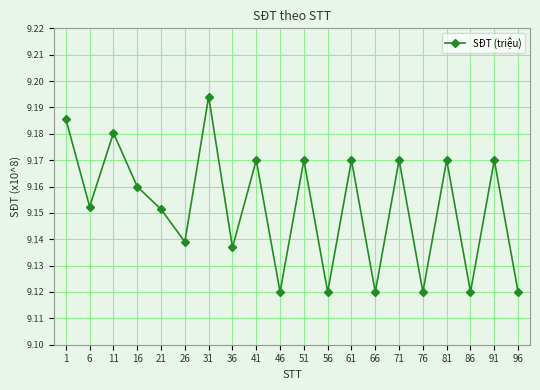

Count the number of categories in the chart.

20